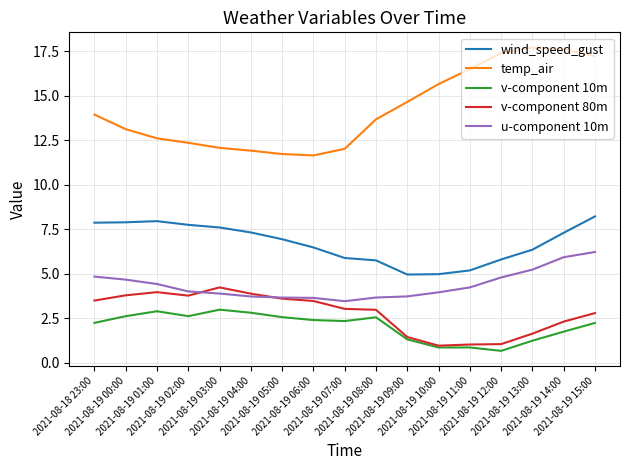

True or false: temp_air and u-component 10m intersect in this chart.

False